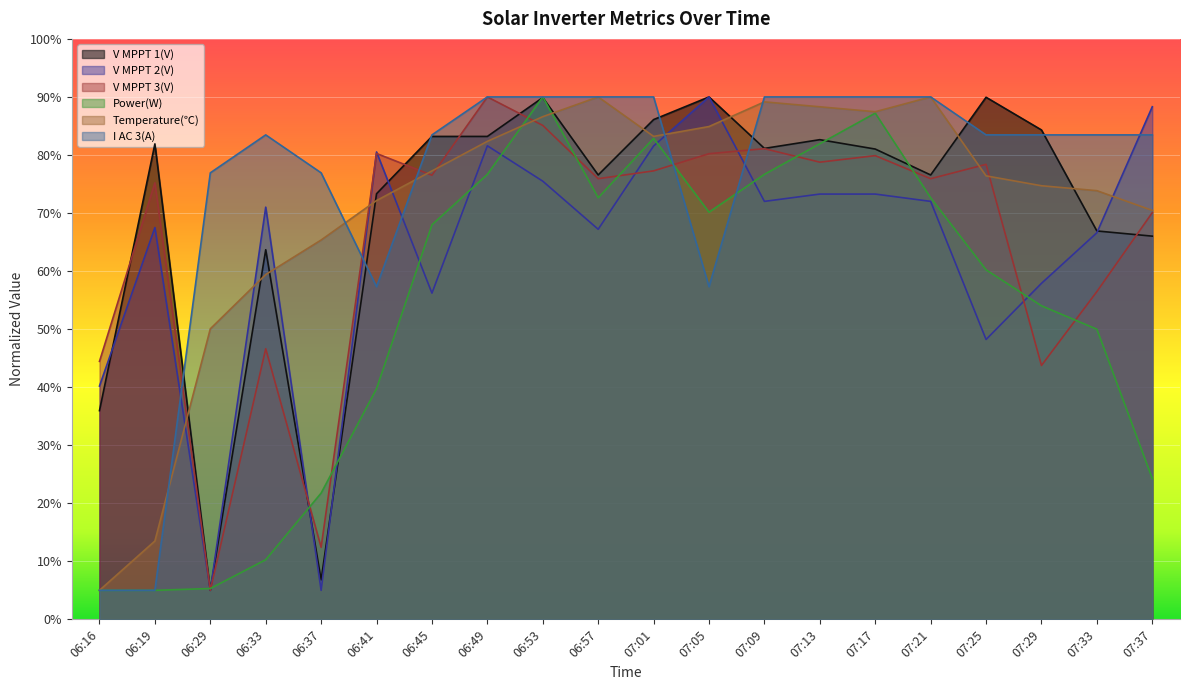

True or false: V MPPT 3(V) has a value of 46.6 at 06:33.

True